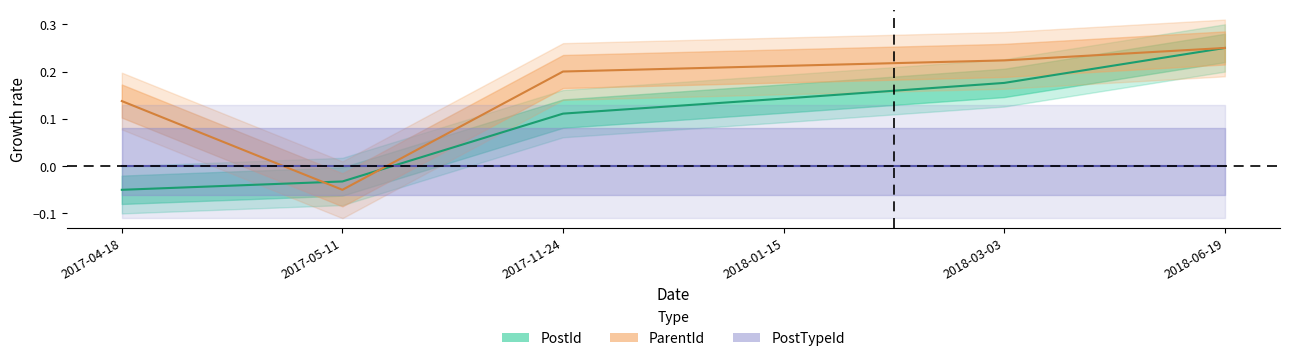

What is the highest value of the ParentId series?

0.2